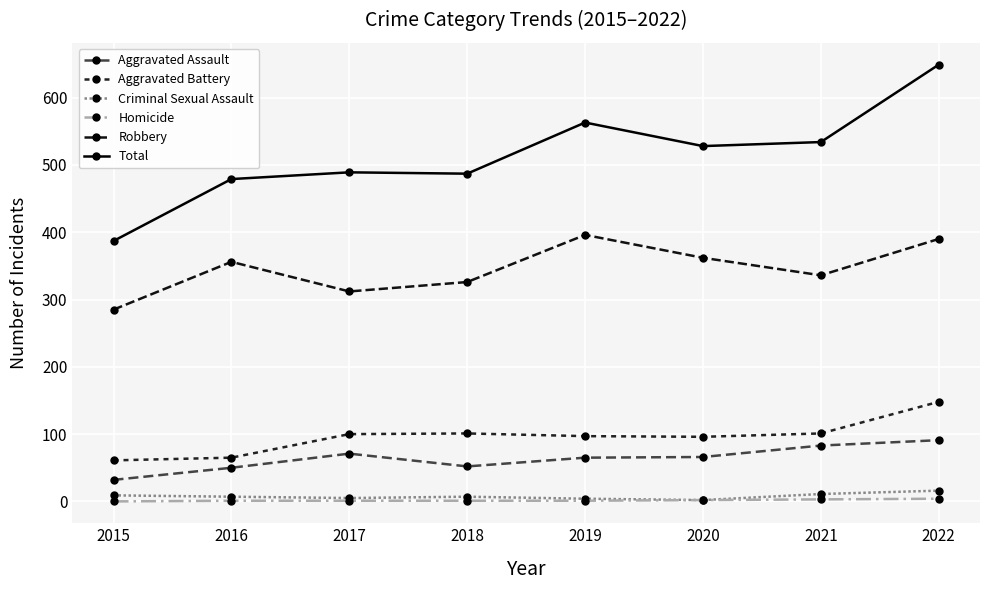

Reading left to right, what are all the values shown in this chart?

Aggravated Assault: 2015=32	2016=50	2017=71	2018=52	2019=65	2020=66	2021=83	2022=91
Aggravated Battery: 2015=61	2016=65	2017=100	2018=101	2019=97	2020=96	2021=101	2022=148
Criminal Sexual Assault: 2015=9	2016=7	2017=5	2018=7	2019=4	2020=2	2021=11	2022=16
Homicide: 2015=0	2016=1	2017=1	2018=1	2019=1	2020=2	2021=3	2022=4
Robbery: 2015=285	2016=356	2017=312	2018=326	2019=396	2020=362	2021=336	2022=390
Total: 2015=387	2016=479	2017=489	2018=487	2019=563	2020=528	2021=534	2022=649